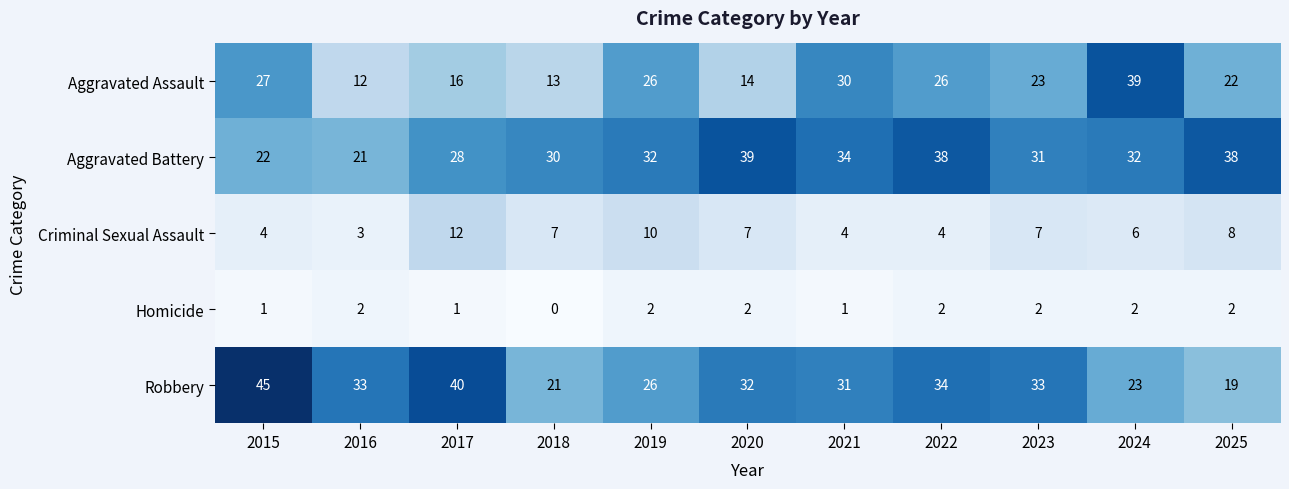

What is the difference between the highest and lowest values at 2015?

44